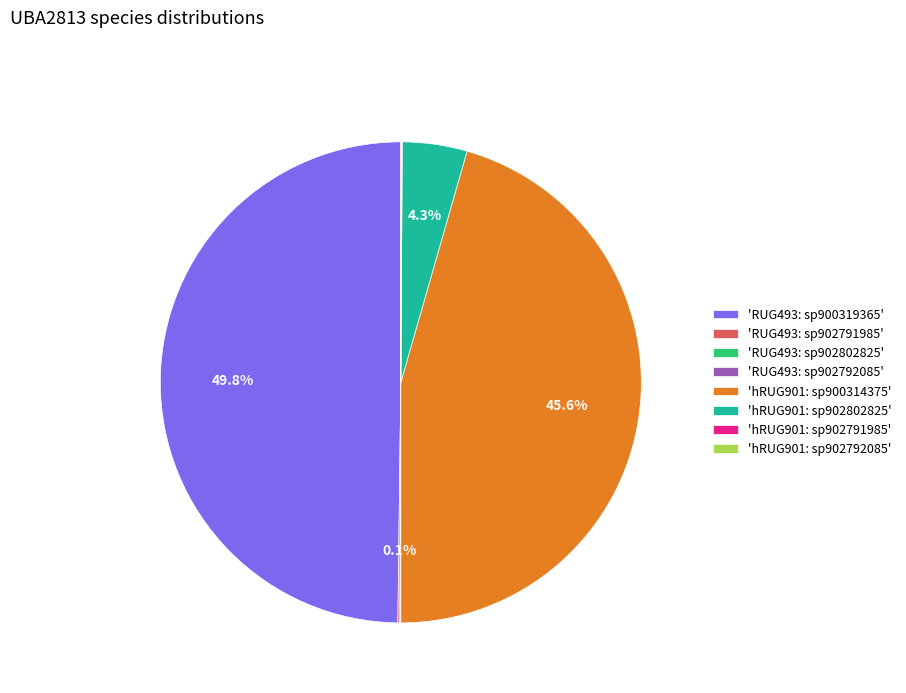

Which slice is the largest?

'RUG493: sp900319365'